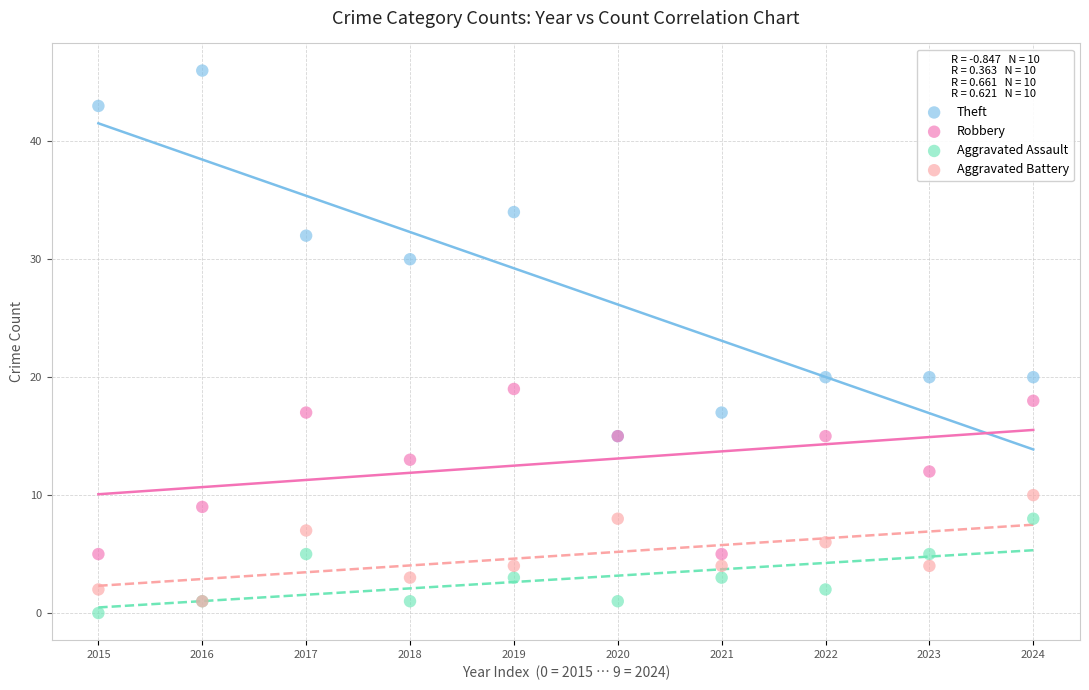

Which series contains the highest Y value?

Theft